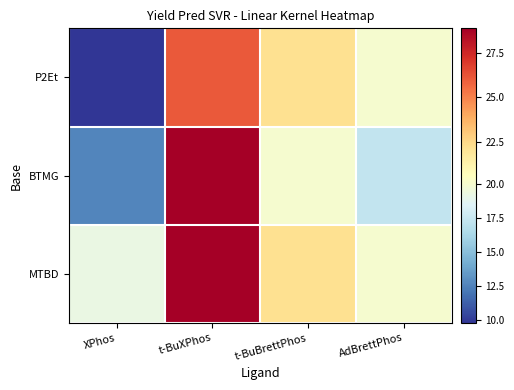

What is the total value across all series at AdBrettPhos?

57.1